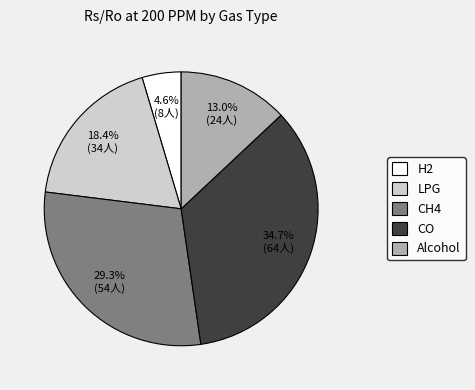

What percentage is the H2 slice, to the nearest percent?

5%